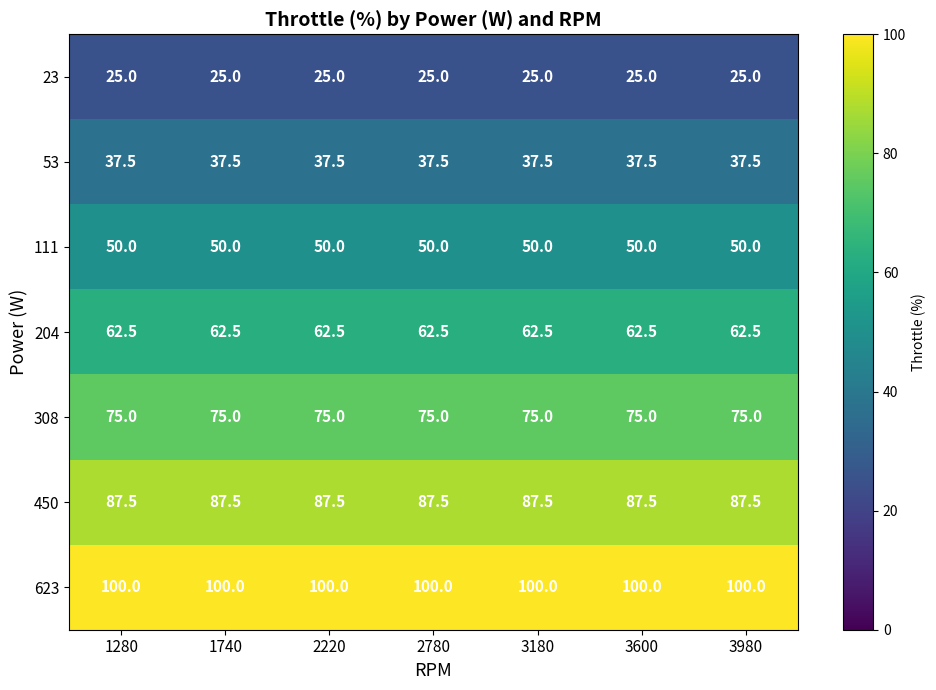

How many series are shown in this chart?

7